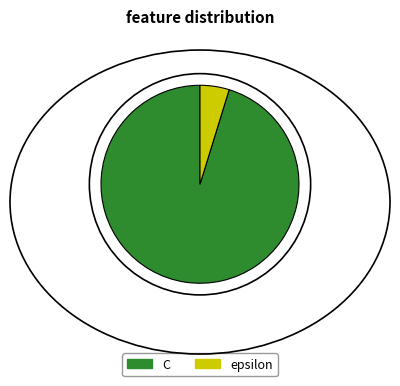

What is the largest slice in the pie chart?

C